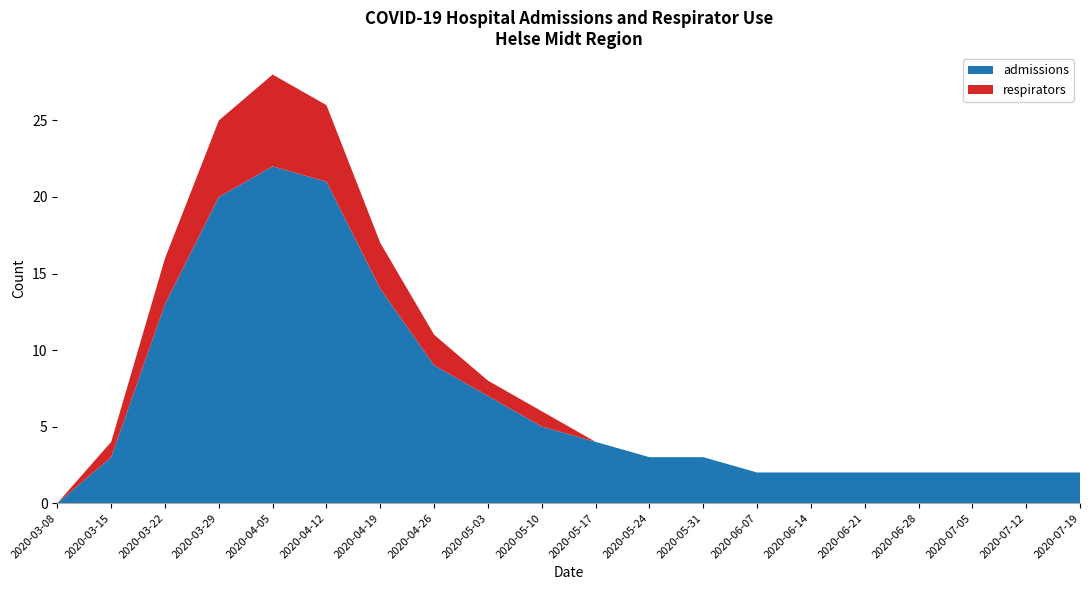

Reading left to right, list all the values displayed in this chart.

admissions: 2020-03-08=0	2020-03-15=3	2020-03-22=13	2020-03-29=20	2020-04-05=22	2020-04-12=21	2020-04-19=14	2020-04-26=9	2020-05-03=7	2020-05-10=5	2020-05-17=4	2020-05-24=3	2020-05-31=3	2020-06-07=2	2020-06-14=2	2020-06-21=2	2020-06-28=2	2020-07-05=2	2020-07-12=2	2020-07-19=2
respirators: 2020-03-08=0	2020-03-15=1	2020-03-22=3	2020-03-29=5	2020-04-05=6	2020-04-12=5	2020-04-19=3	2020-04-26=2	2020-05-03=1	2020-05-10=1	2020-05-17=0	2020-05-24=0	2020-05-31=0	2020-06-07=0	2020-06-14=0	2020-06-21=0	2020-06-28=0	2020-07-05=0	2020-07-12=0	2020-07-19=0